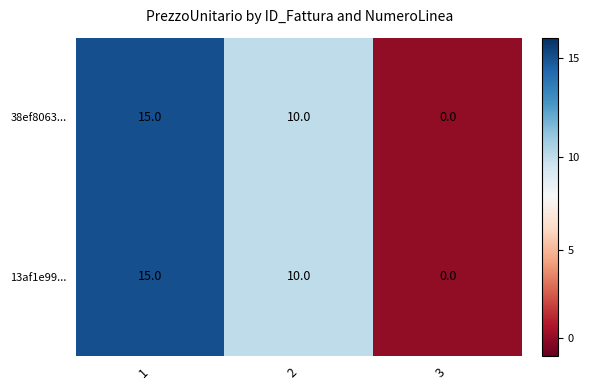

What is the sum of all 38ef8063... values?

25